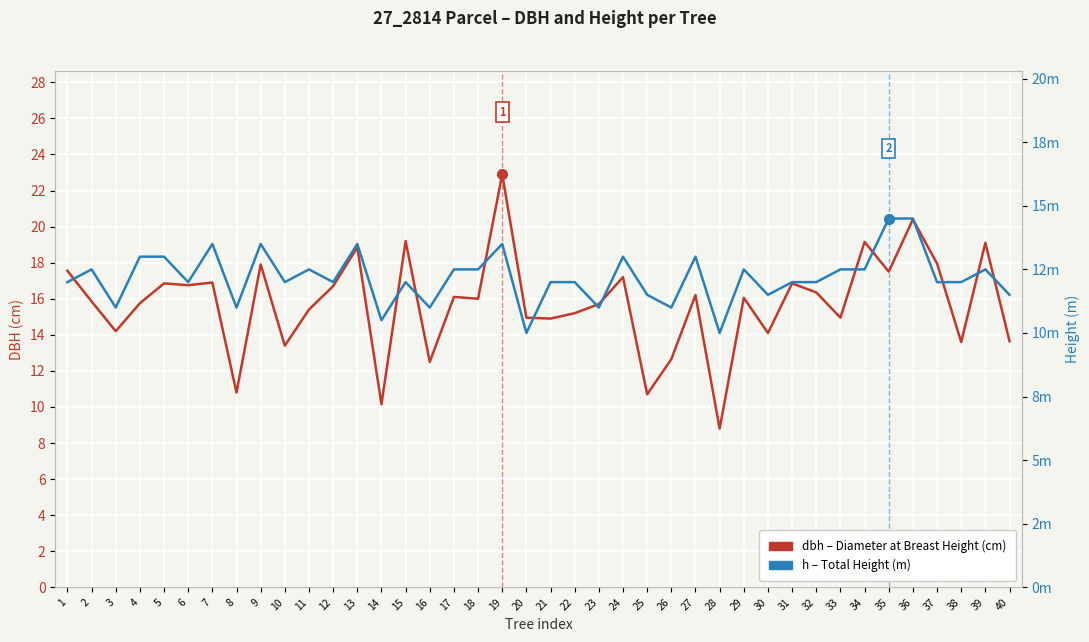

Where is the first local maximum for dbh?

5